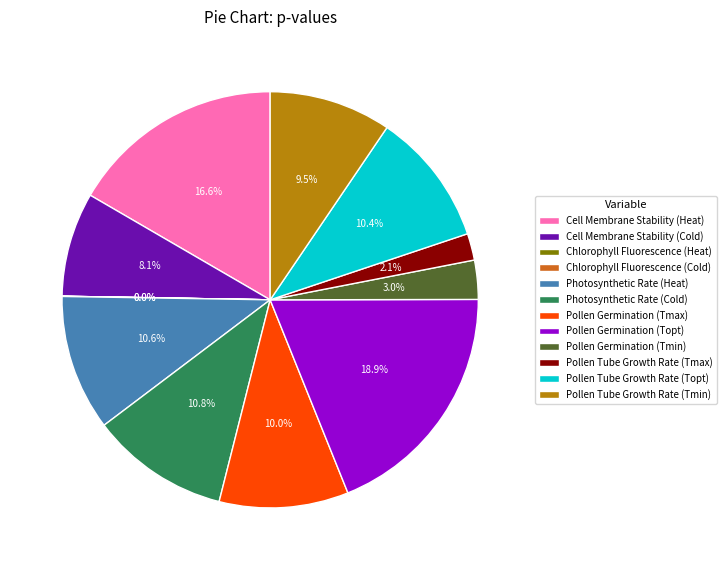

What portion of the pie excludes Pollen Tube Growth Rate (Tmin)?

90.5%